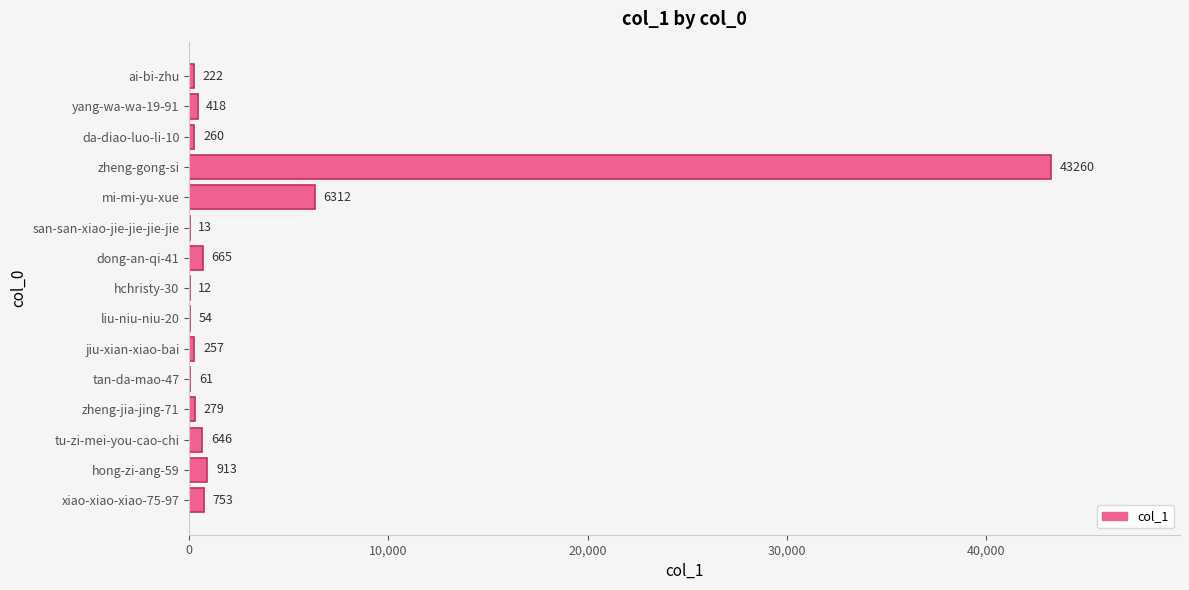

What is the sum of the values at hong-zi-ang-59 and hchristy-30?

925